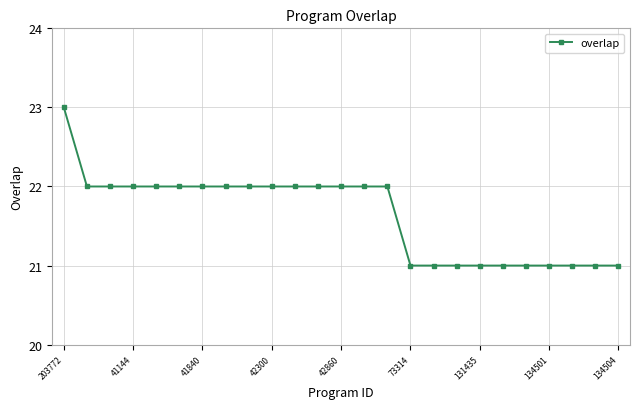

What is the value of the 16th point from the left?

21